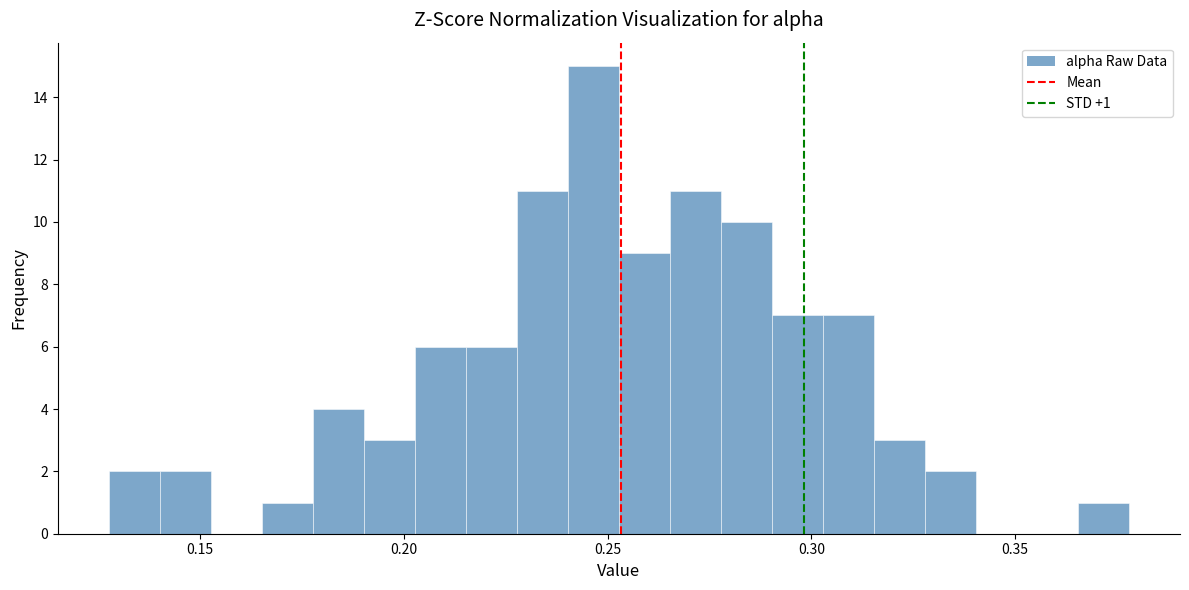

Read against the x-axis, roughly where is the centre of the tallest bar?

0.245